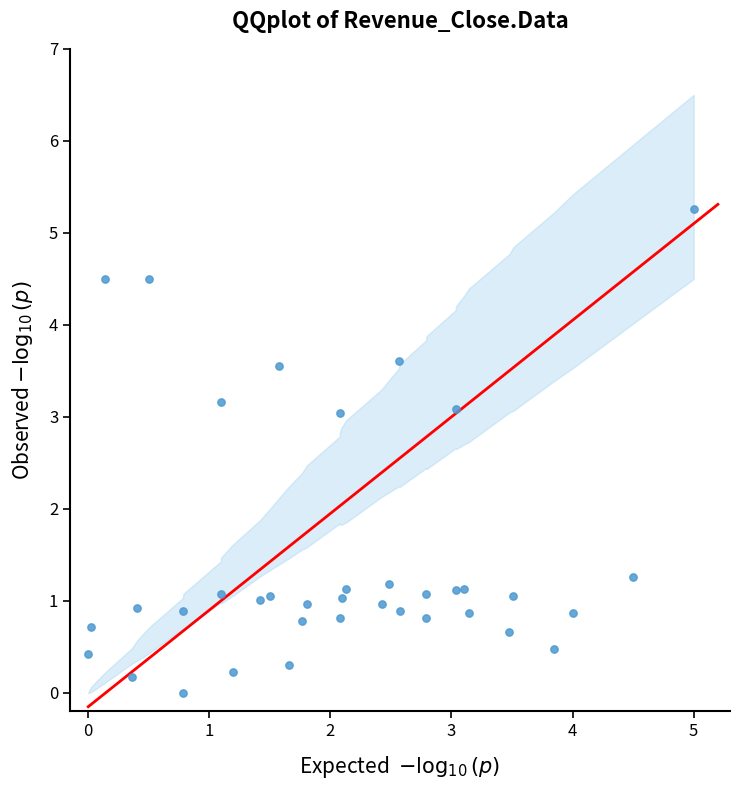

What is the range of Y values (max minus min)?

5.3